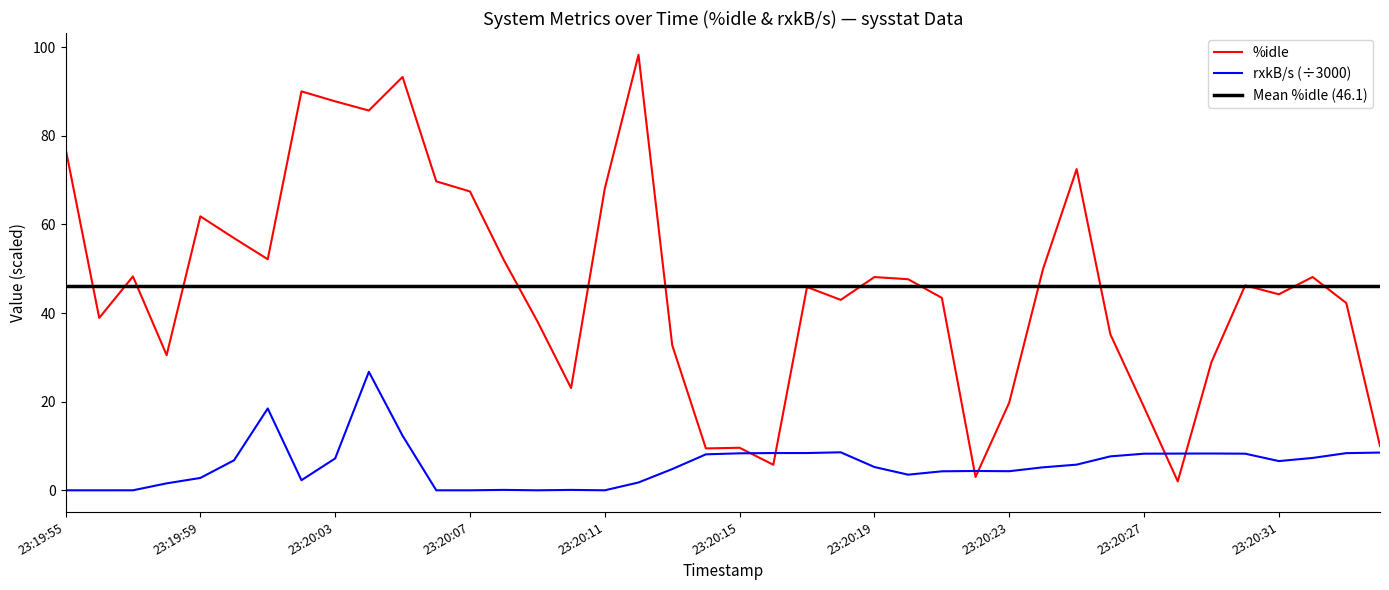

Rank the series by their maximum value, from highest to lowest.

%idle, rxkB/s